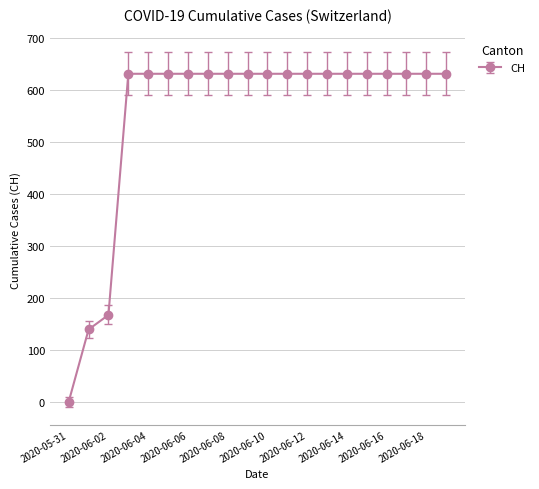

How many lines are shown in the chart?

1